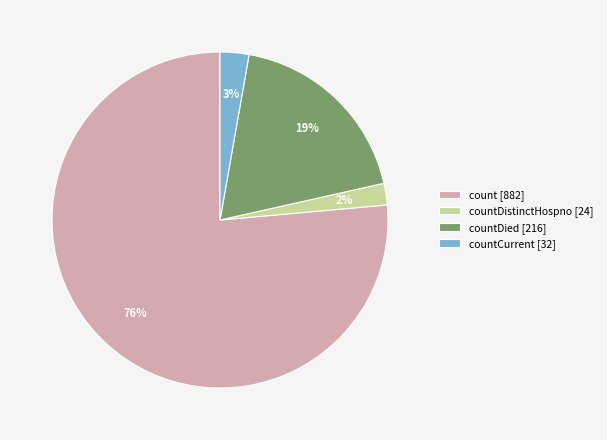

Is the sum of countCurrent [32] and countDied [216] greater than half?

No